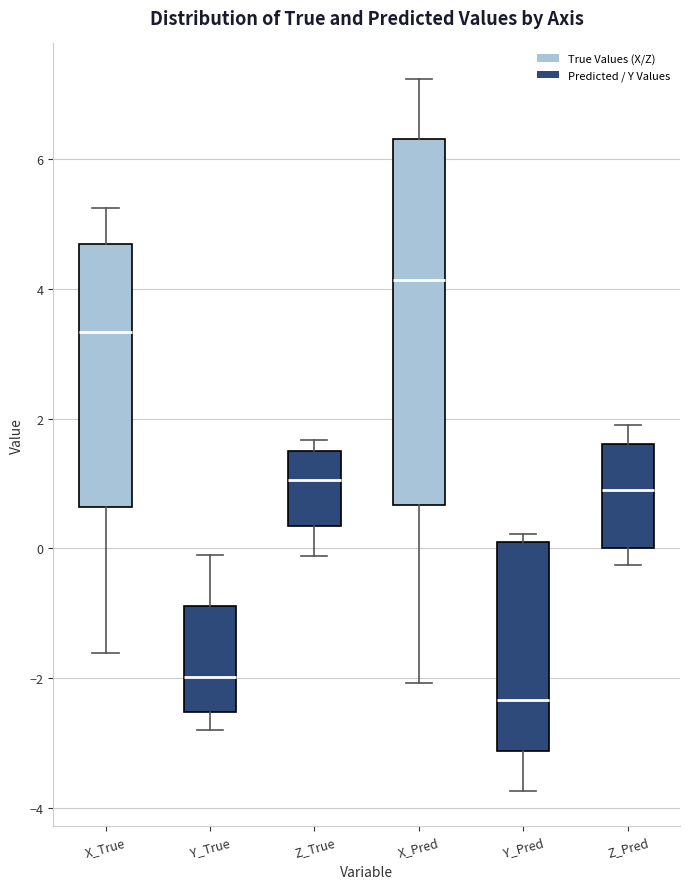

Reading left to right, transcribe this box plot: for each box, give where its median line is, the range the box spans, and where its two whiskers end, as read against the y-axis. The values are not printed on the chart, so give them approximately, as read against the axis.

X_True: median 3.4, box 0.6 to 4.6, whiskers -1.6 to 5.2
Y_True: median -2.0, box -2.6 to -0.8, whiskers -2.8 to -0.2
Z_True: median 1.0, box 0.4 to 1.4, whiskers -0.2 to 1.6
X_Pred: median 4.2, box 0.6 to 6.4, whiskers -2.0 to 7.2
Y_Pred: median -2.4, box -3.2 to 0.2, whiskers -3.8 to 0.2 (just above the box's upper edge)
Z_Pred: median 1.0, box 0.0 to 1.6, whiskers -0.2 to 2.0